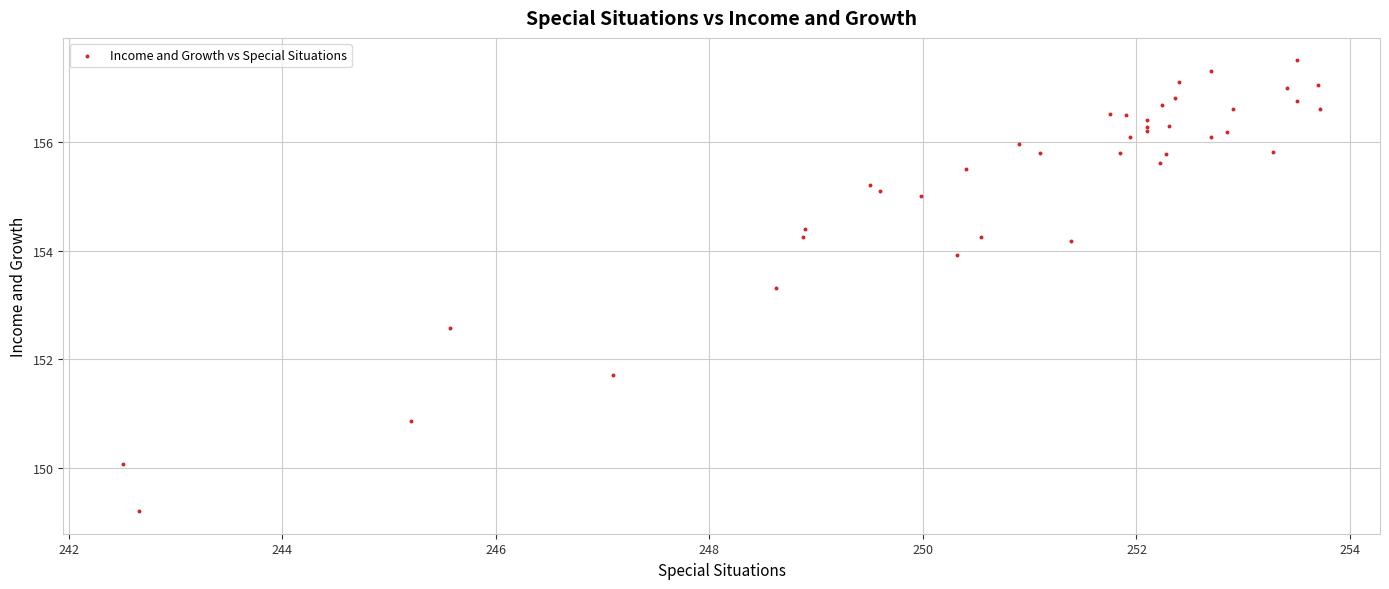

What Y value in the scatter plot is closest to 153?

153.3